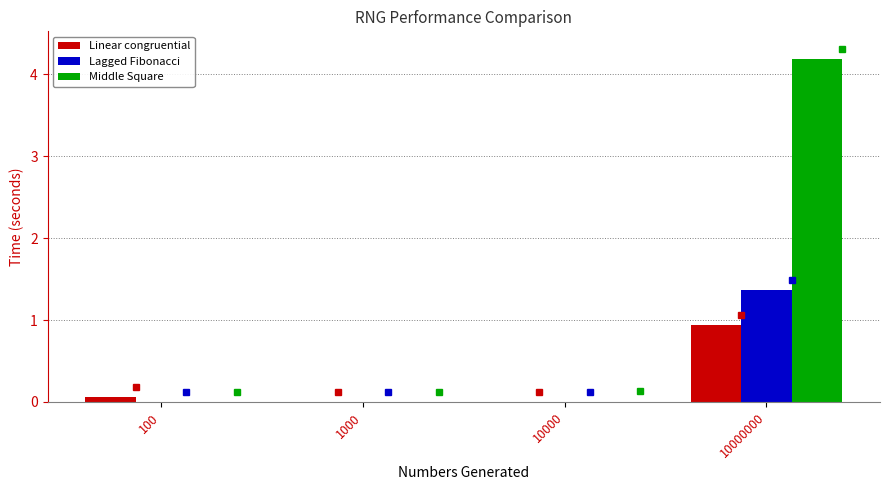

How many groups of bars are there?

4